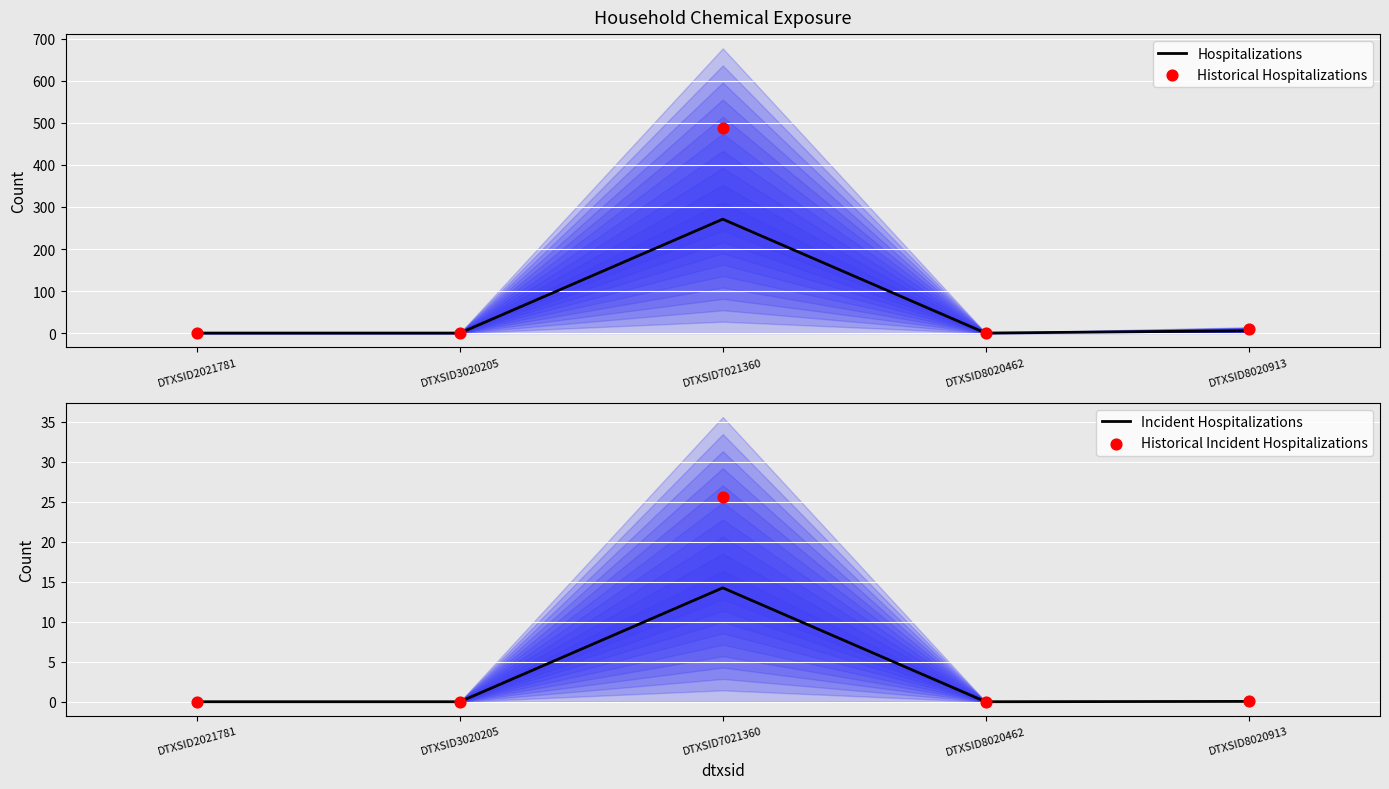

What are all the series names shown in the legend?

Hospitalizations, Historical Hospitalizations, Incident Hospitalizations, Historical Incident Hospitalizations